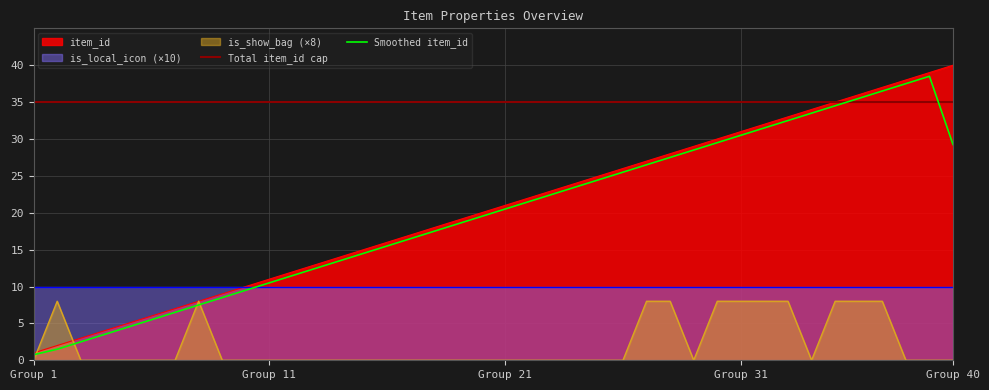

What is the lowest value of the item_id series?

1.0